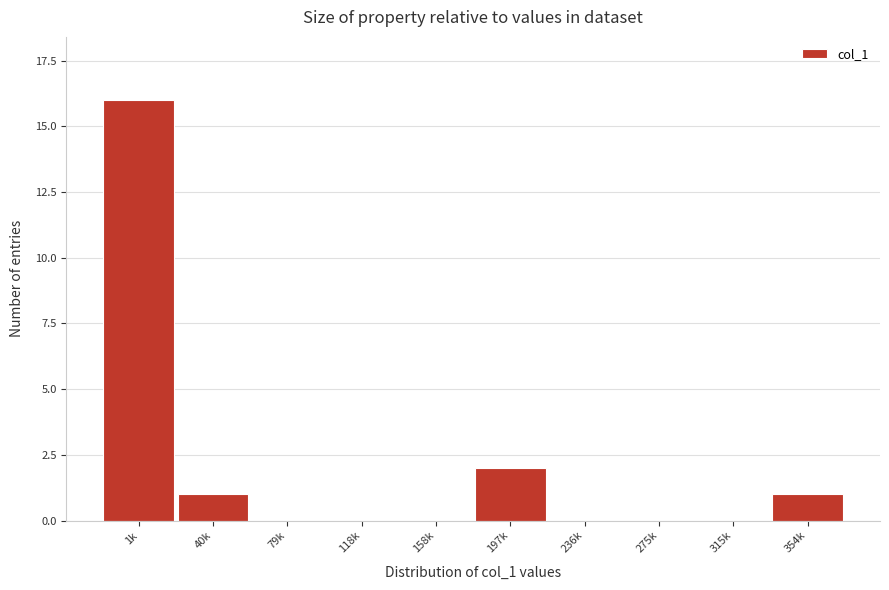

Reading left to right, list all the values displayed in this chart.

1k=16	40k=1	79k=0	118k=0	158k=0	197k=2	236k=0	275k=0	315k=0	354k=1